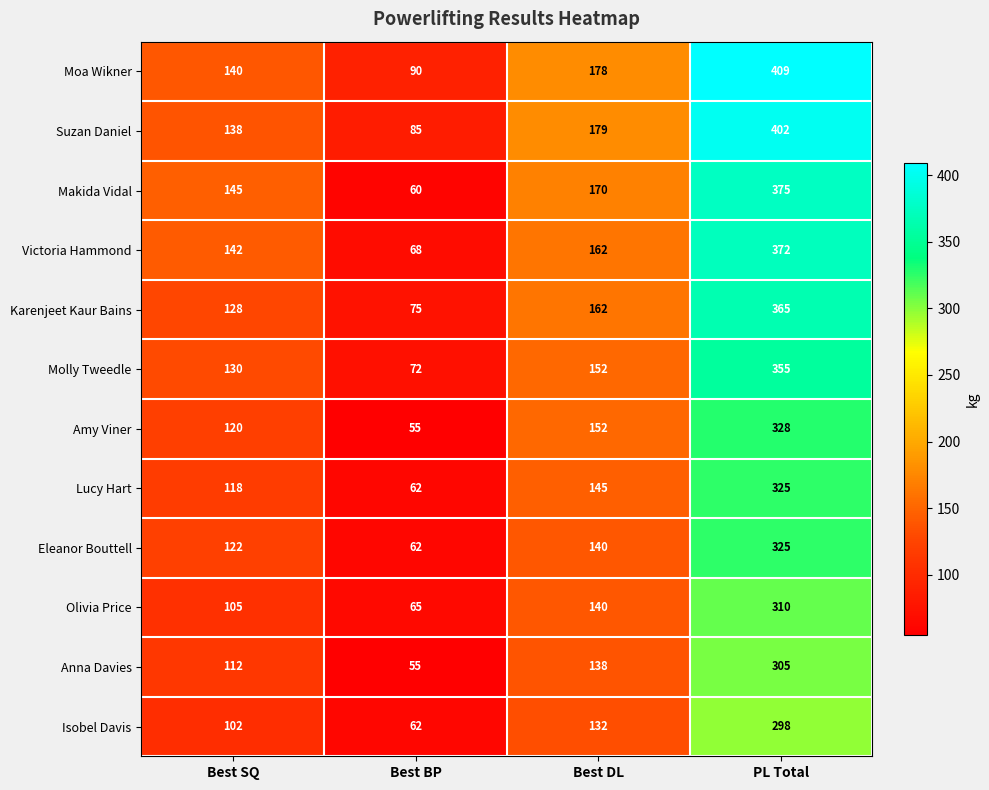

Count the number of data series in this chart.

12